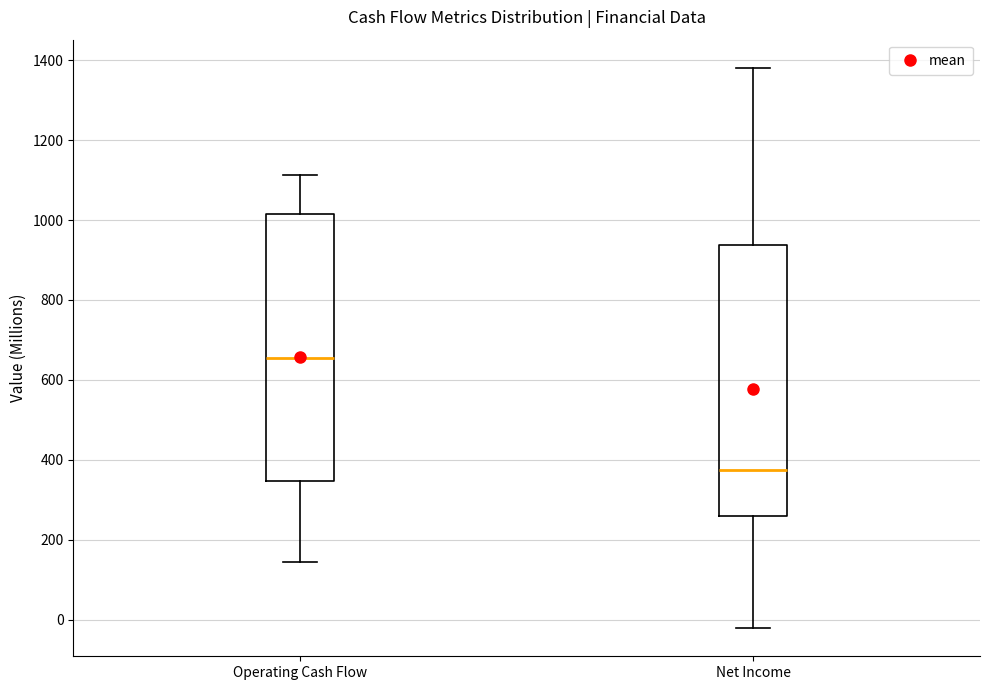

Reading left to right, read every box against the y-axis: the position of its median line, the range the box covers, and the ends of its whiskers. The values are not printed on the chart, so give them approximately, as read against the axis.

Operating Cash Flow: median 660, box 340 to 1020, whiskers 140 to 1120
Net Income: median 380, box 260 to 940, whiskers -20 to 1380